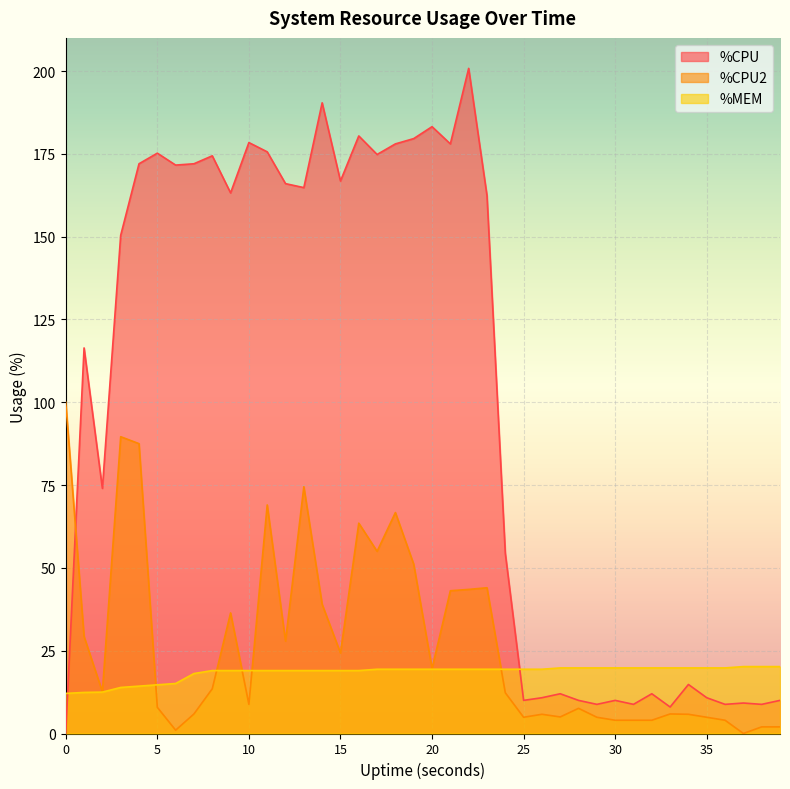

What is the maximum value shown in the chart?

200.8